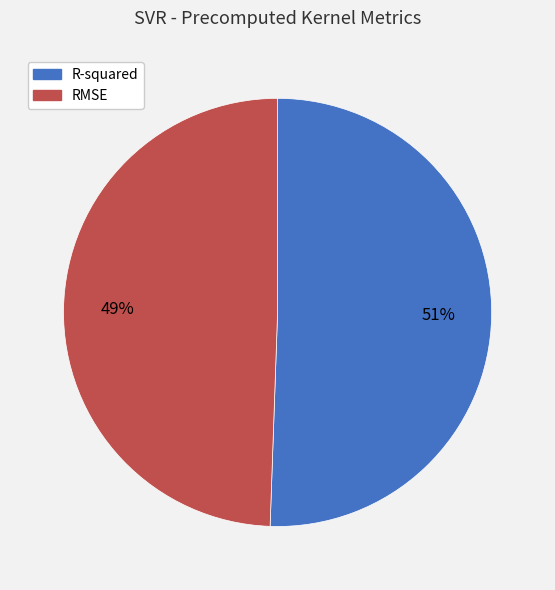

Which category has the smallest portion of the pie?

RMSE